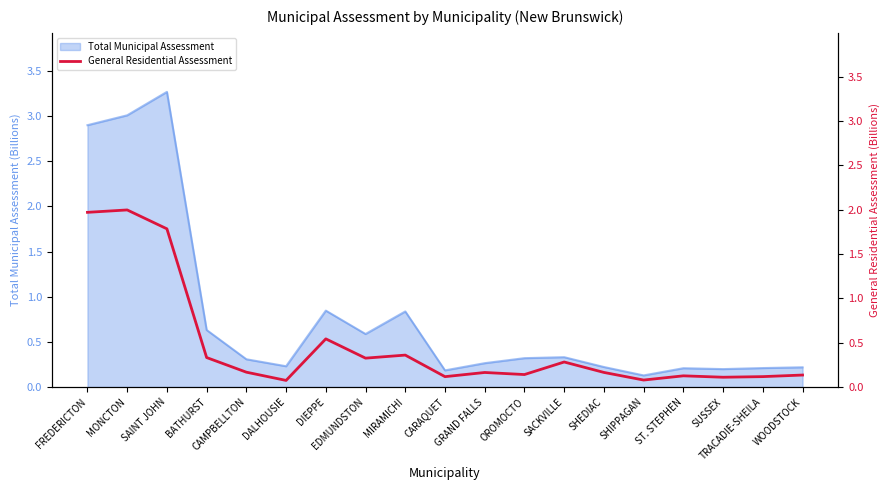

Where is the first local minimum?

DALHOUSIE